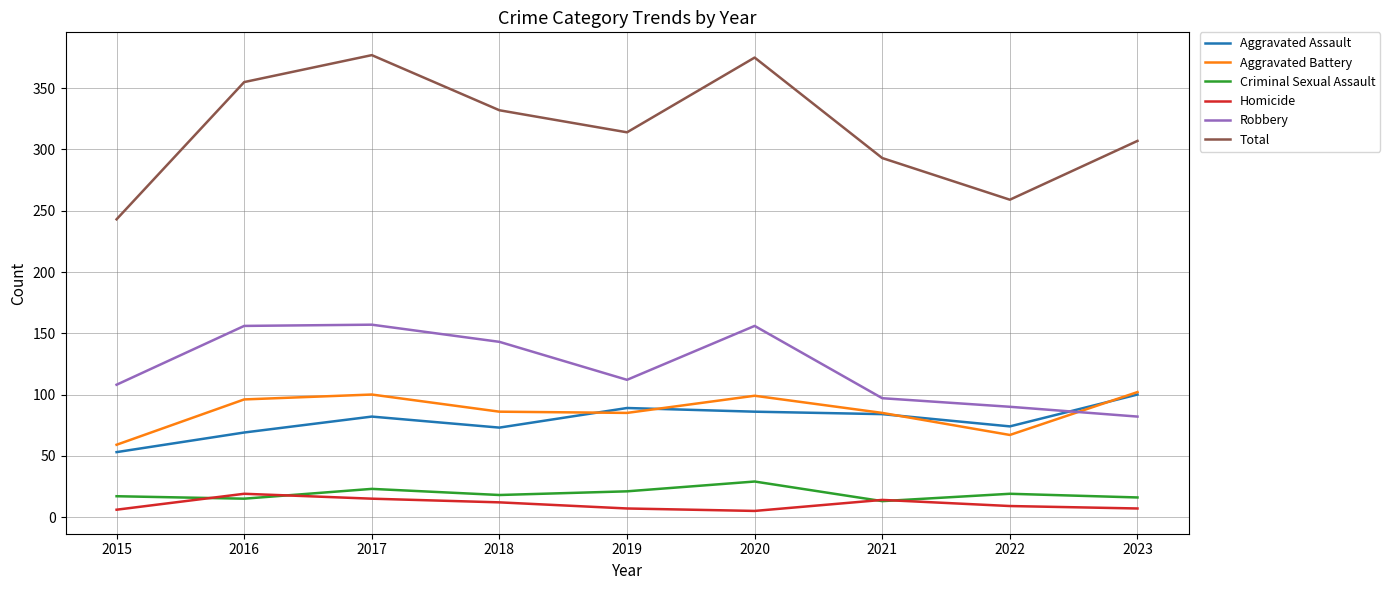

Does the chart display data point markers on the line(s)?

No